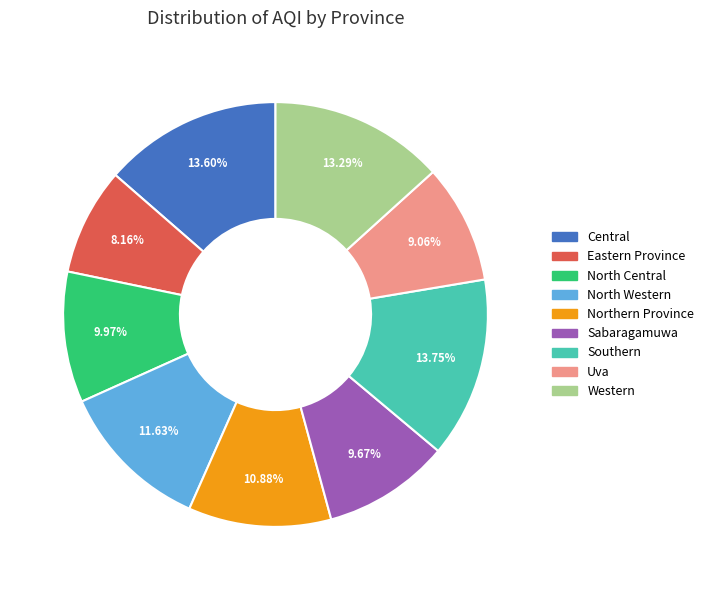

Does Central account for over 50% of the chart?

No